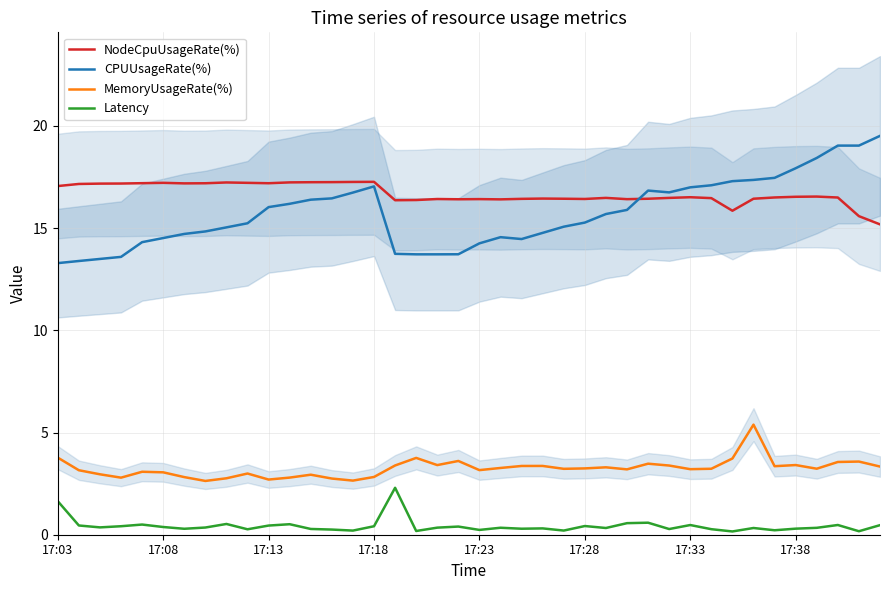

Is the value of NodeCpuUsageRate(%) at 16 greater than the value of Latency at 22?

Yes